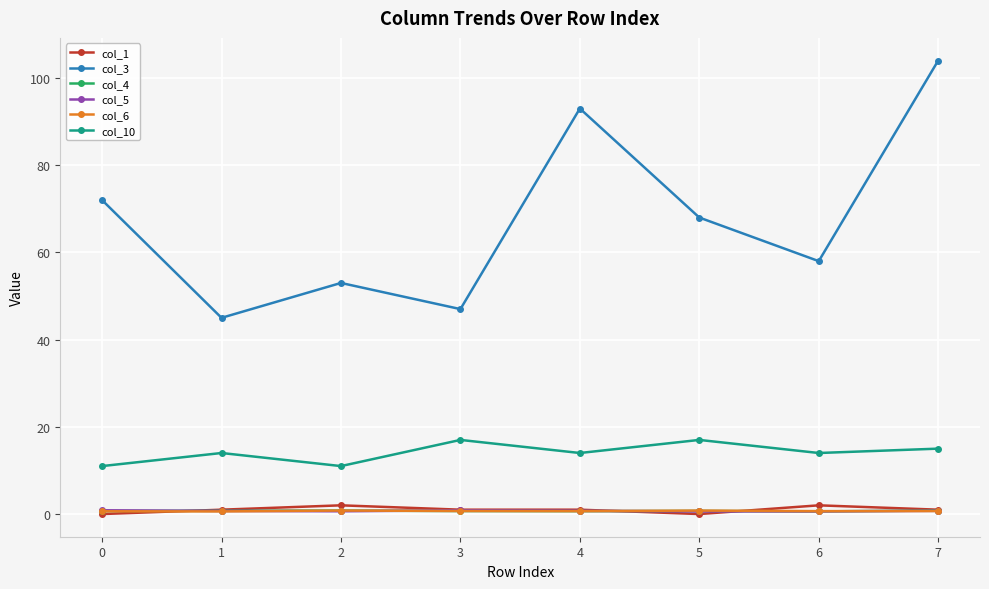

How many data points in col_3 are less than 68?

4